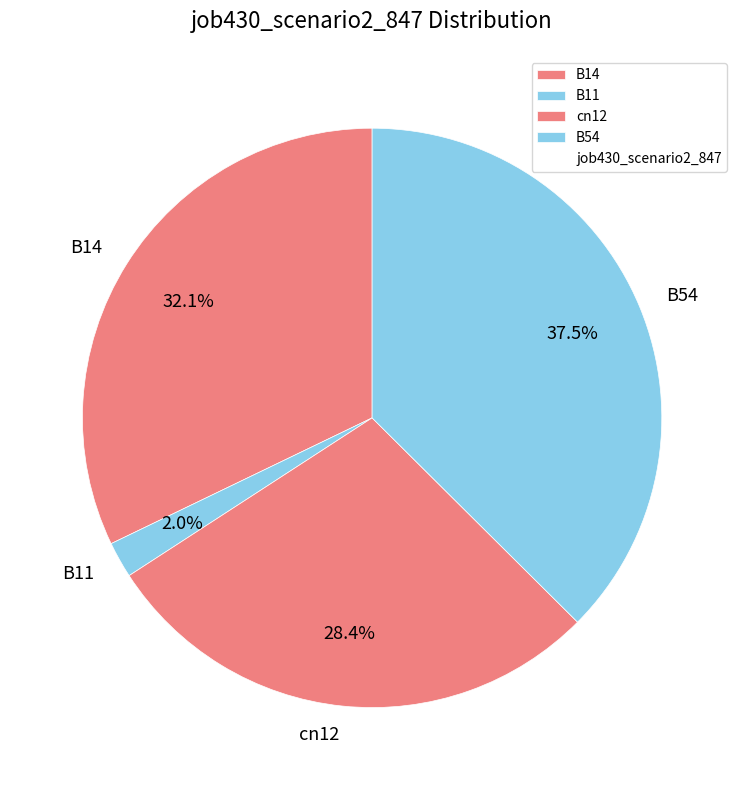

Which slice is the largest?

B54